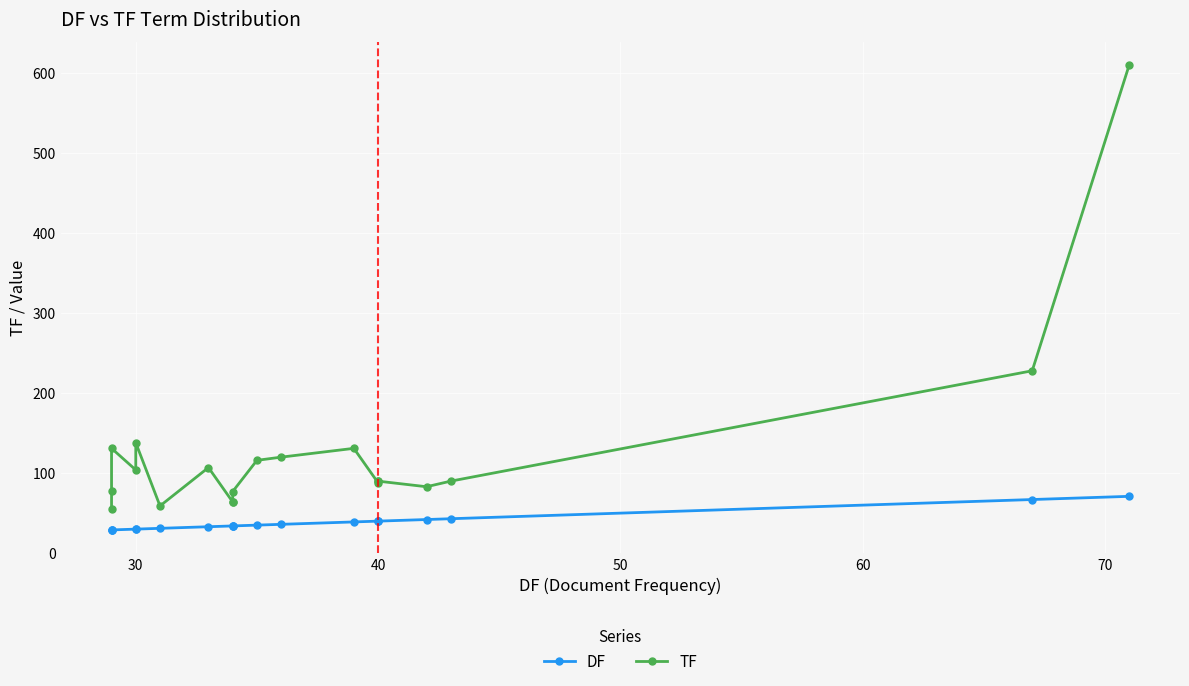

How many data points in TF are above 90?

9